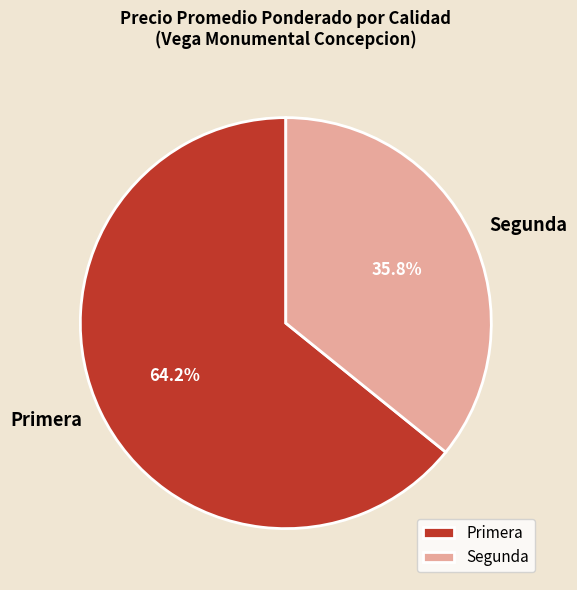

Combined, do Segunda and Primera account for over 50%?

Yes